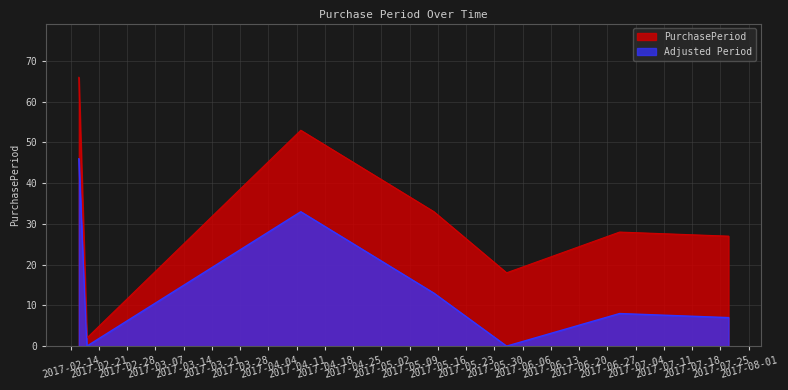

How many distinct data groups are displayed?

2